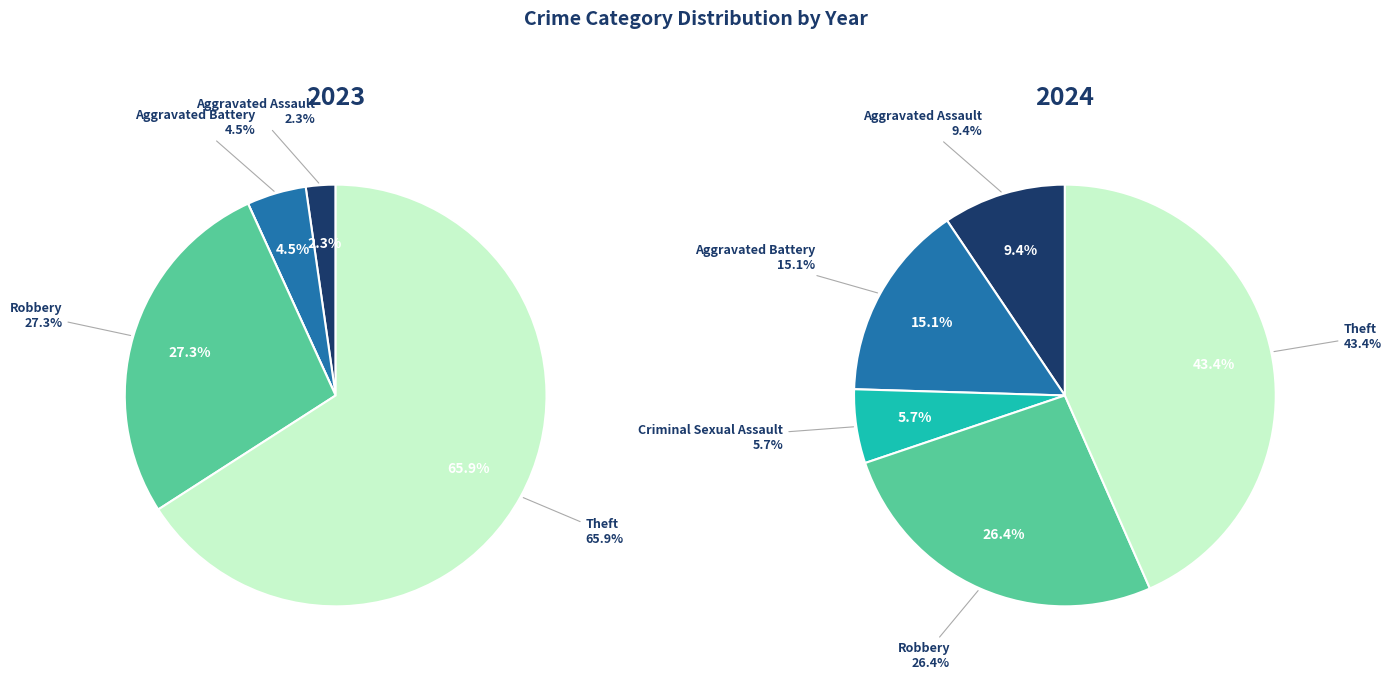

Count the number of slices in the pie.

5